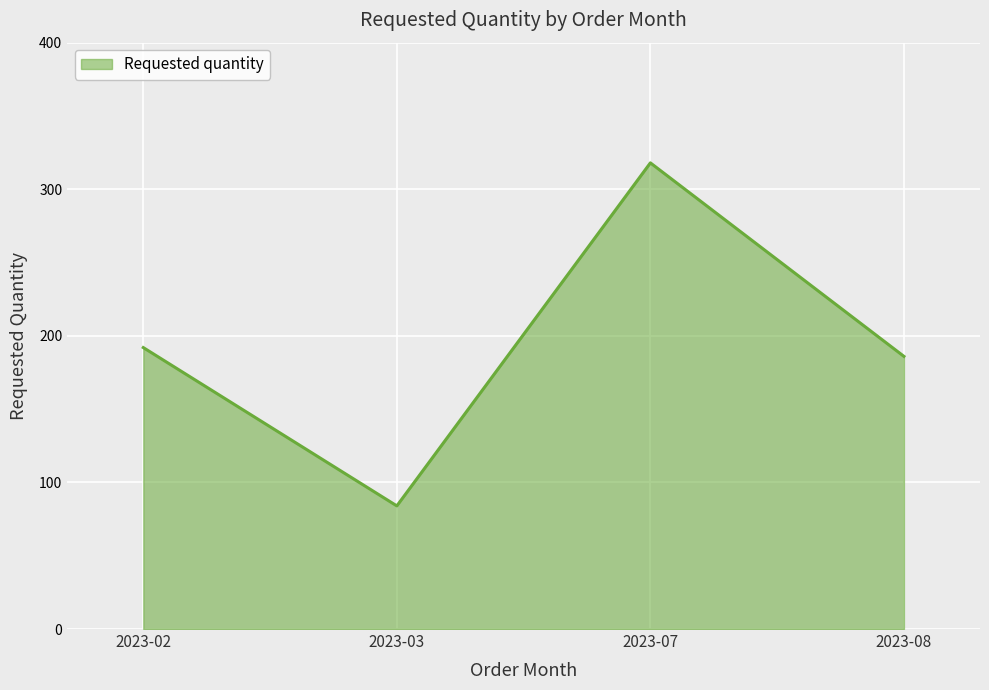

What is the change in value from 2023-03 to 2023-07?

+234